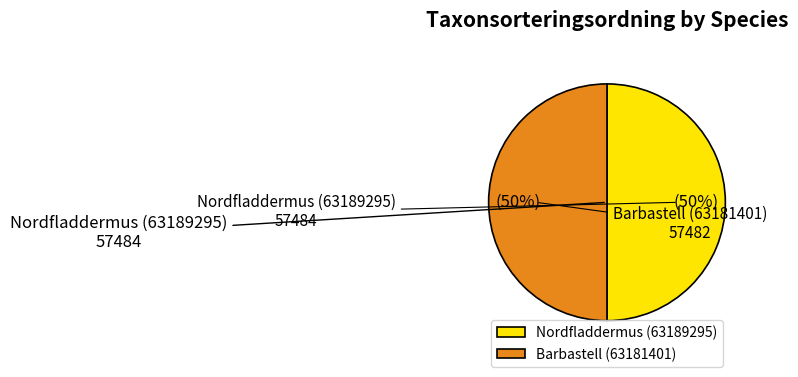

Do Nordfladdermus (63189295) and Barbastell (63181401) together represent more than half of the pie?

Yes